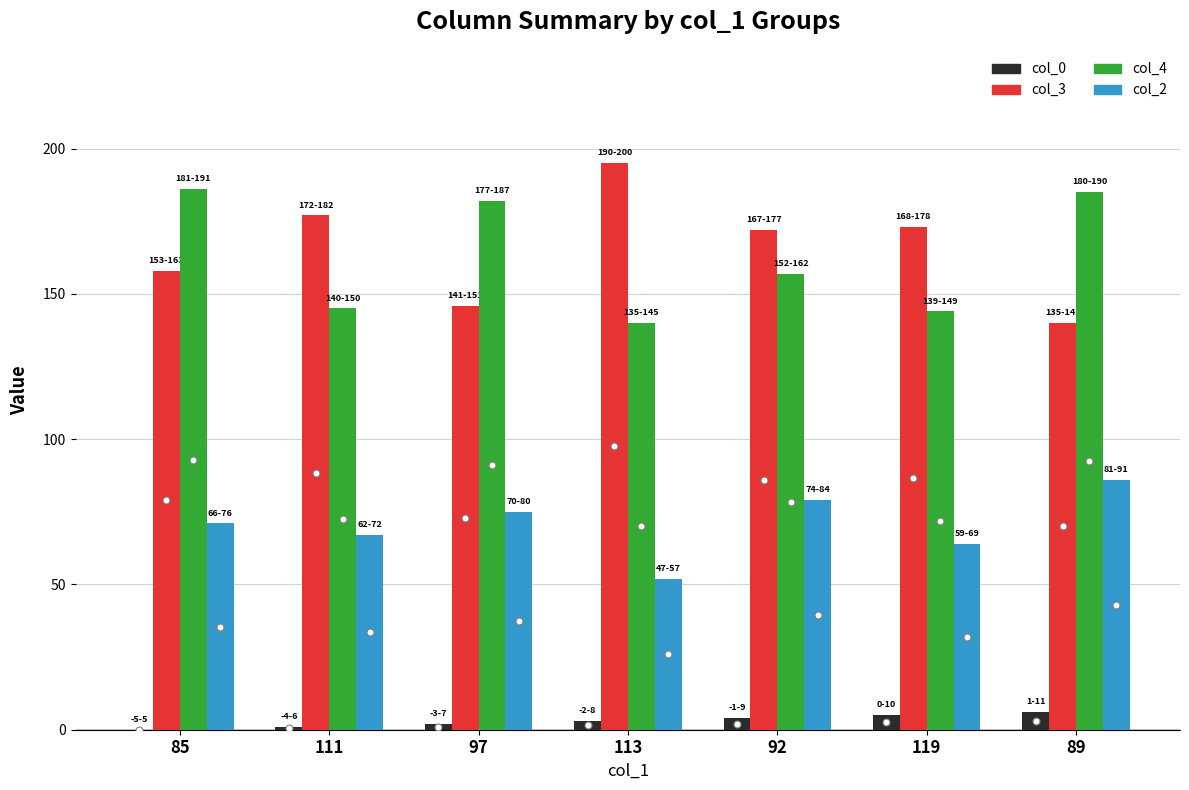

What is the total value across all series at 119?

386